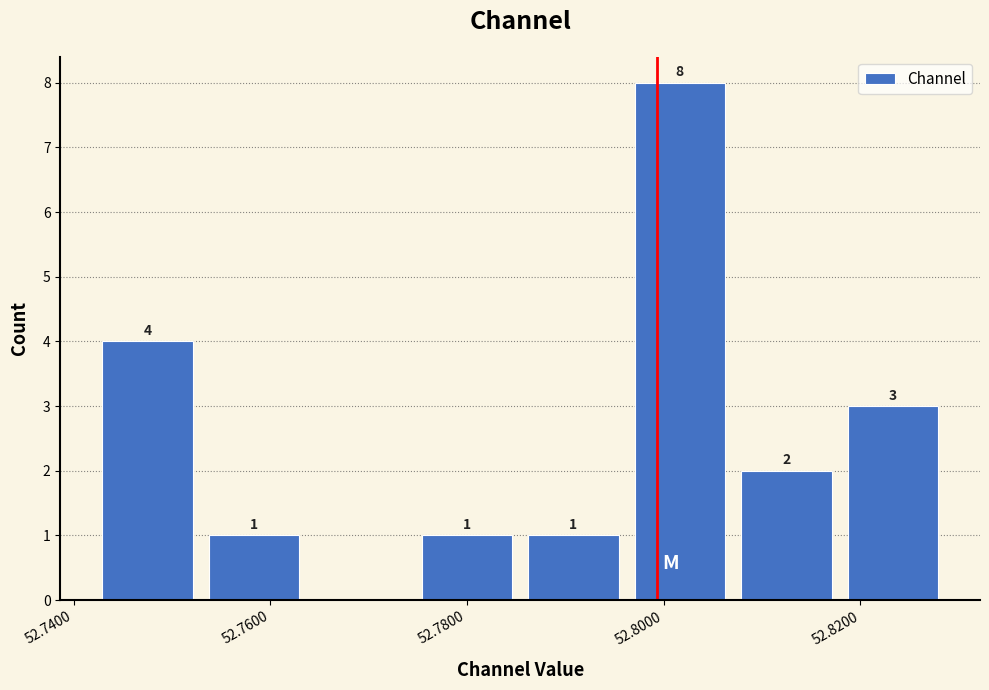

Over which range of the x-axis is the bar tallest?

52.796 to 52.808